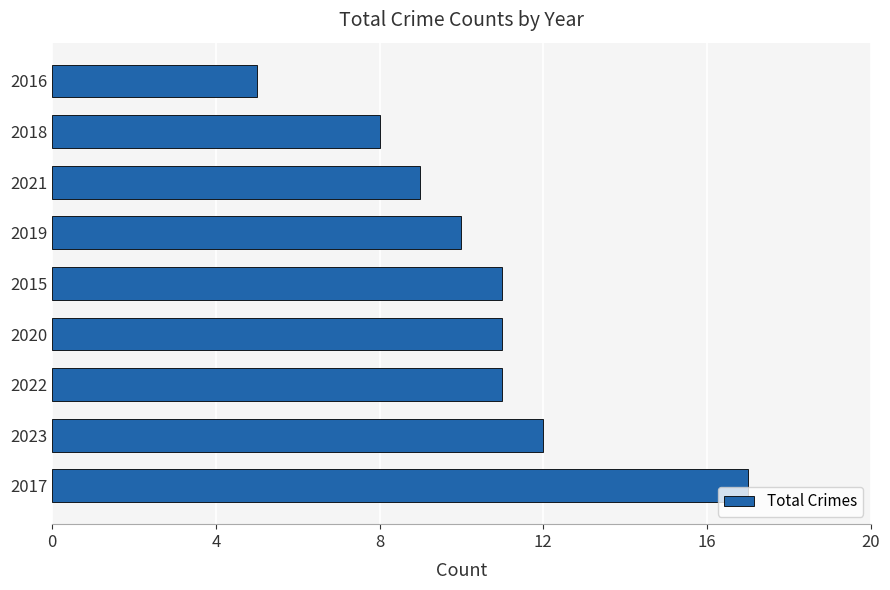

What is the difference between the maximum and second lowest values?

9